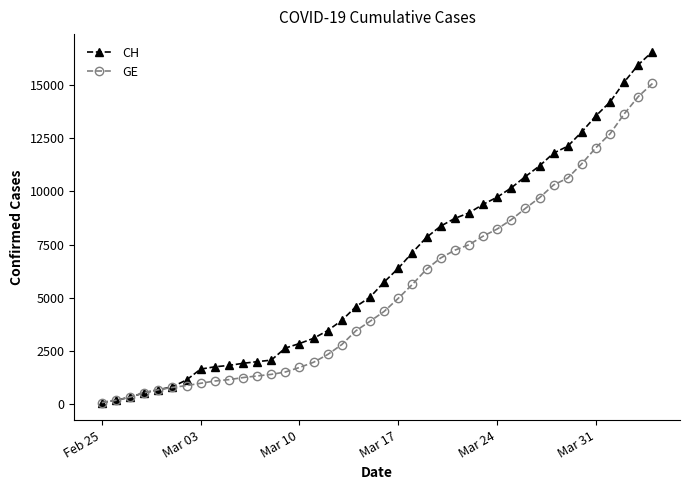

Rank the series by their maximum value, from highest to lowest.

CH, GE